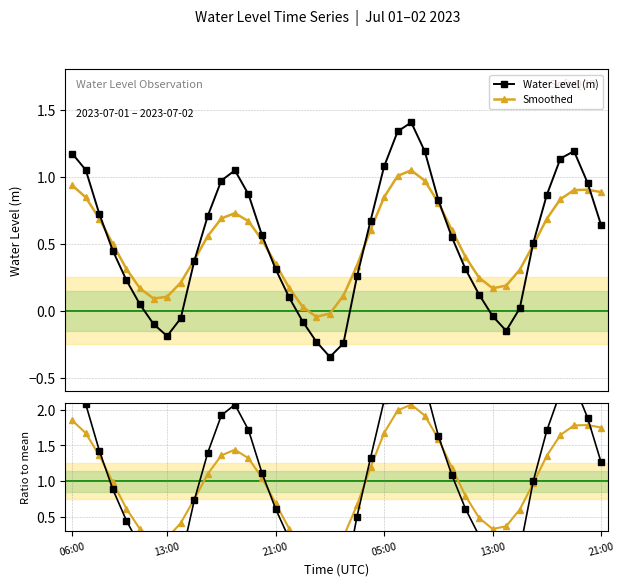

True or false: Water Level (m) has more than 0 points higher than both neighbors.

True